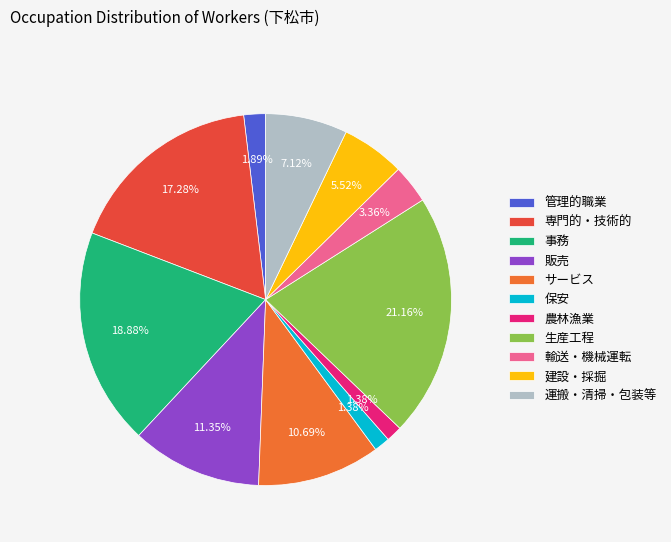

Between 生産工程 and 管理的職業, which is larger?

生産工程